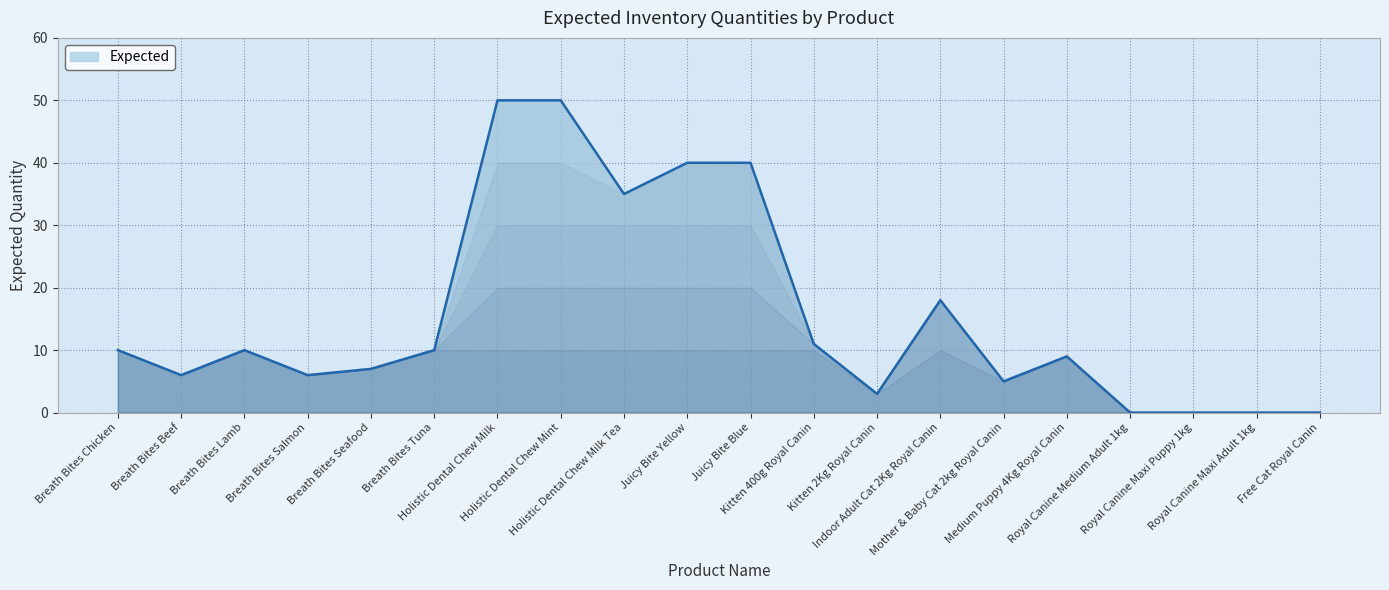

Count the number of categories in the chart.

20